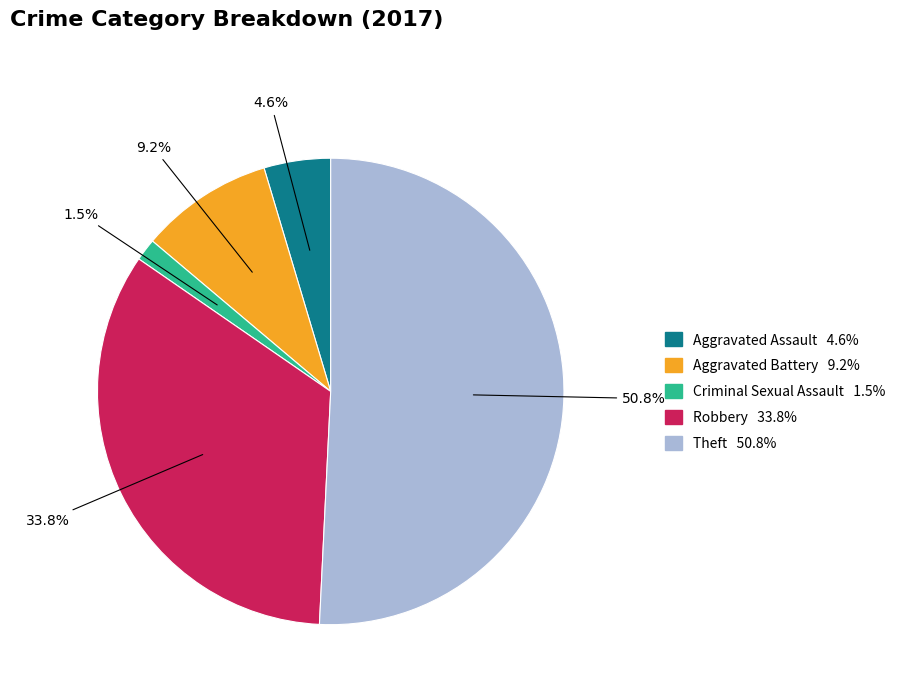

Does any single category account for the majority?

Yes